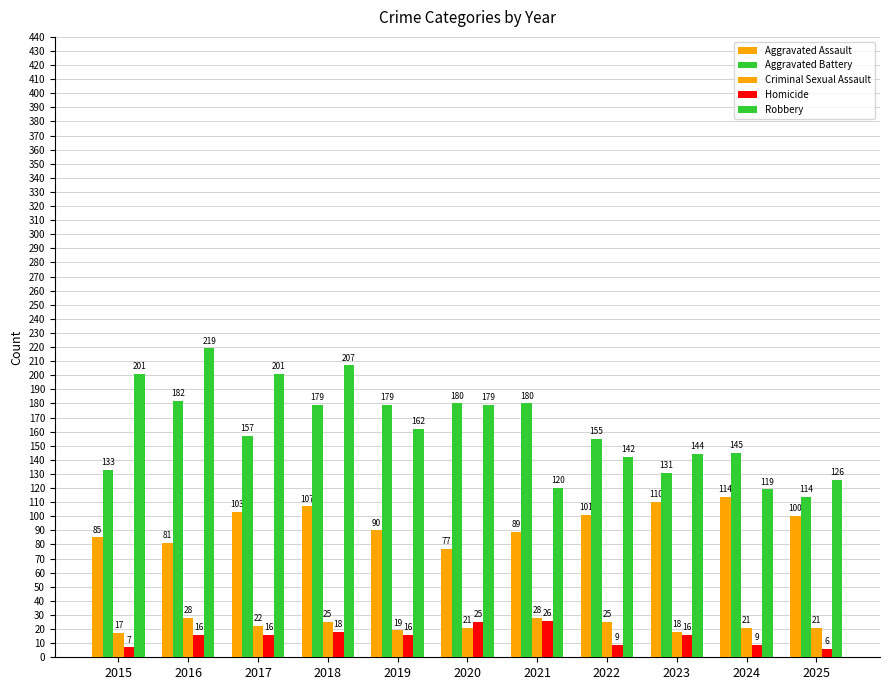

True or false: Robbery has a value of 207 at 2018.

True